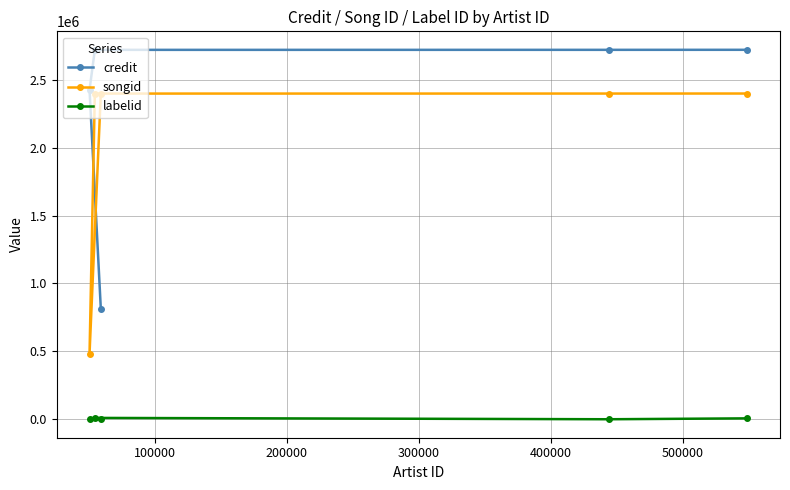

At how many categories does at least one series exceed 2260198?

5